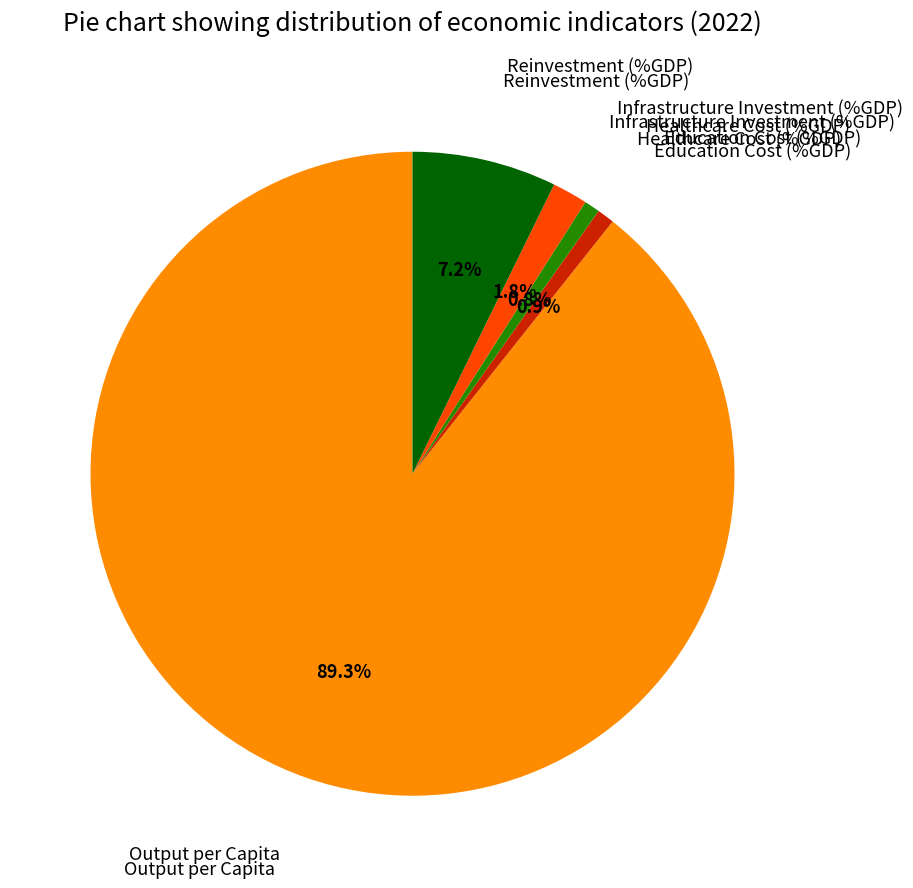

How many slices are in this pie chart?

5